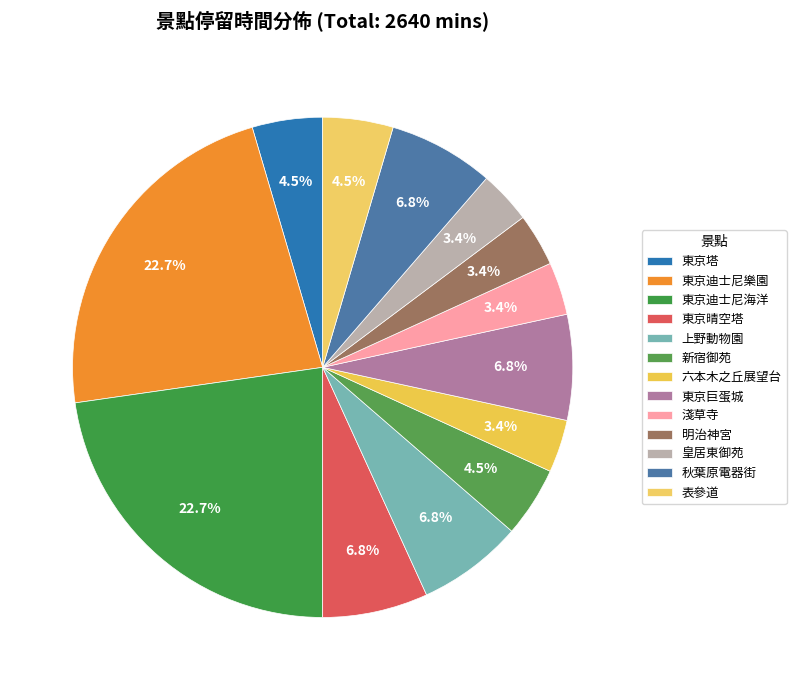

To the nearest percent, what is the difference between the largest and smallest slice percentages?

19%